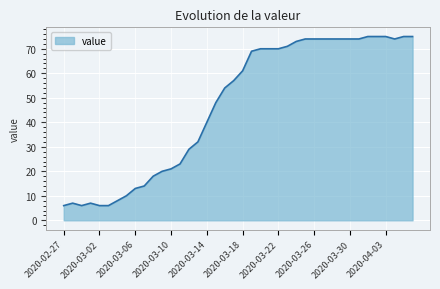

What is the greatest value displayed?

75